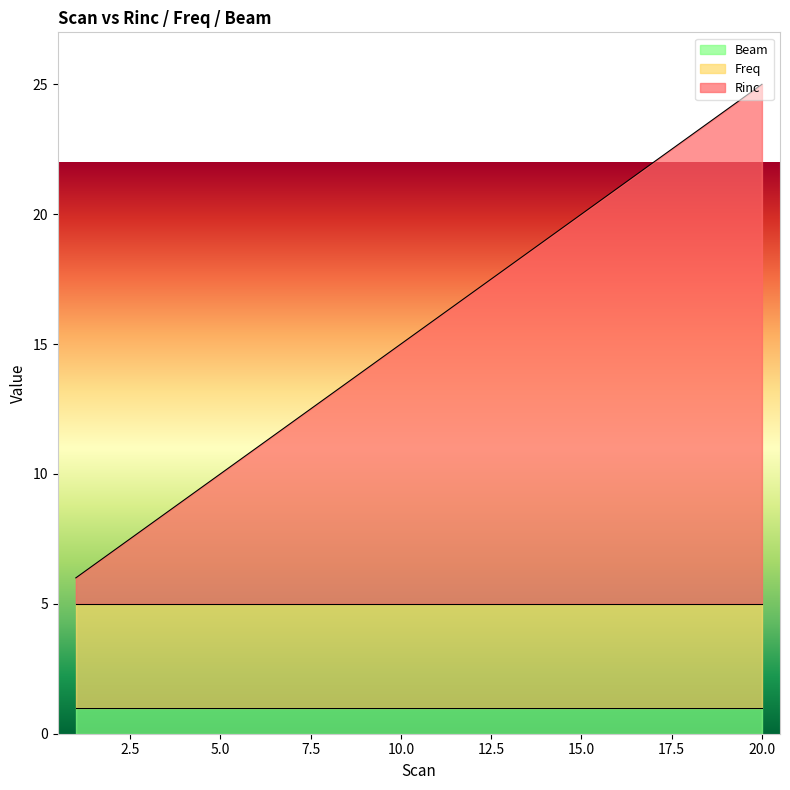

Which series changed the most between 16 and 18?

Rinc